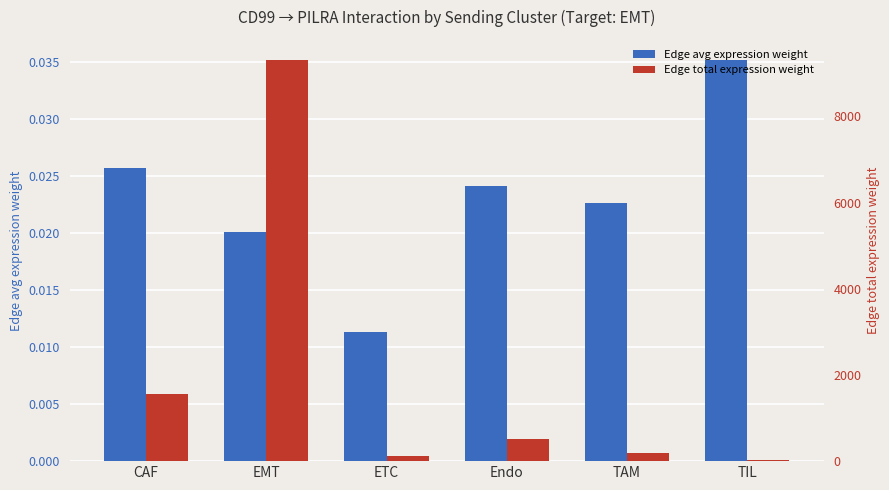

What position from the right is ETC?

4